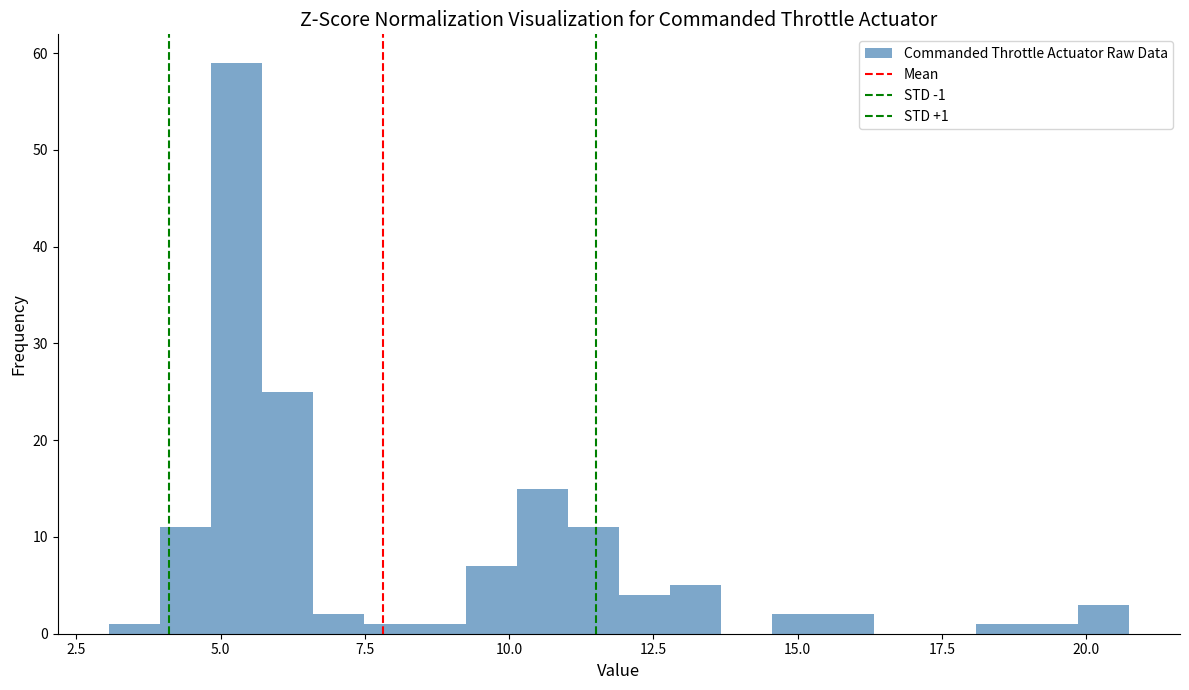

Around what value on the x-axis is the tallest bar? Give the approximate position of its centre, as read against the axis.

5.5